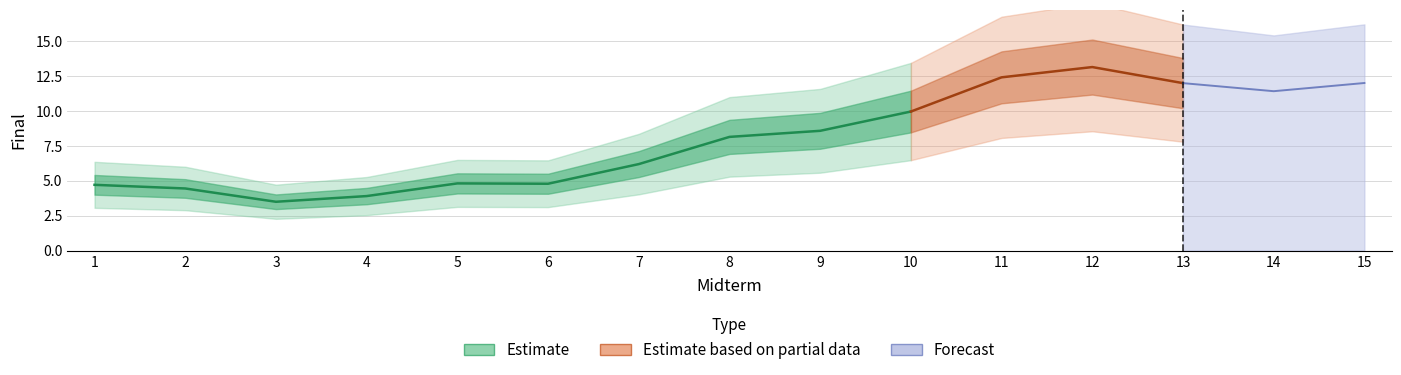

True or false: the data shows 5 at 11.

False